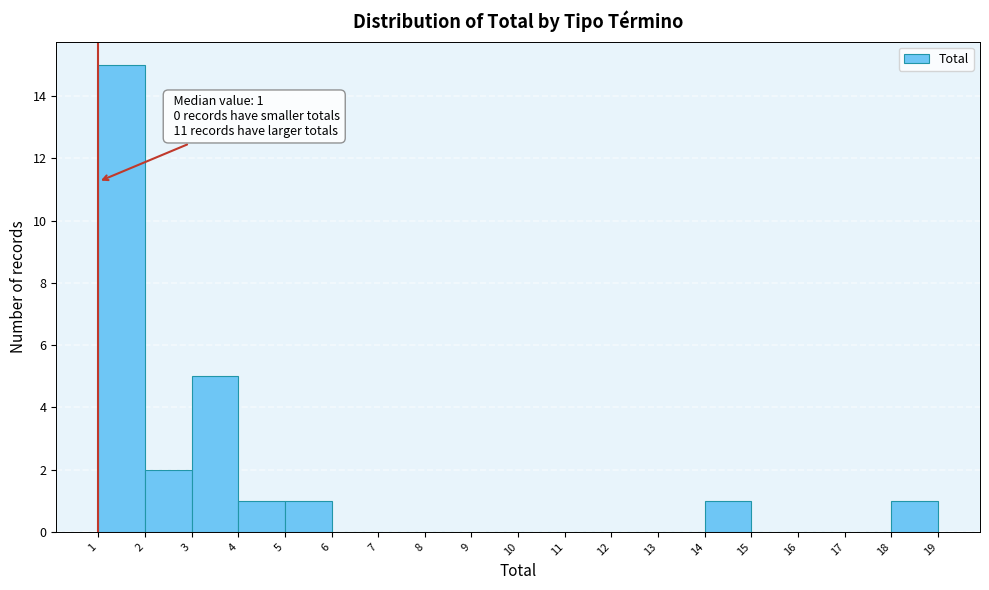

Over which range of the x-axis is the bar tallest?

1 to 2